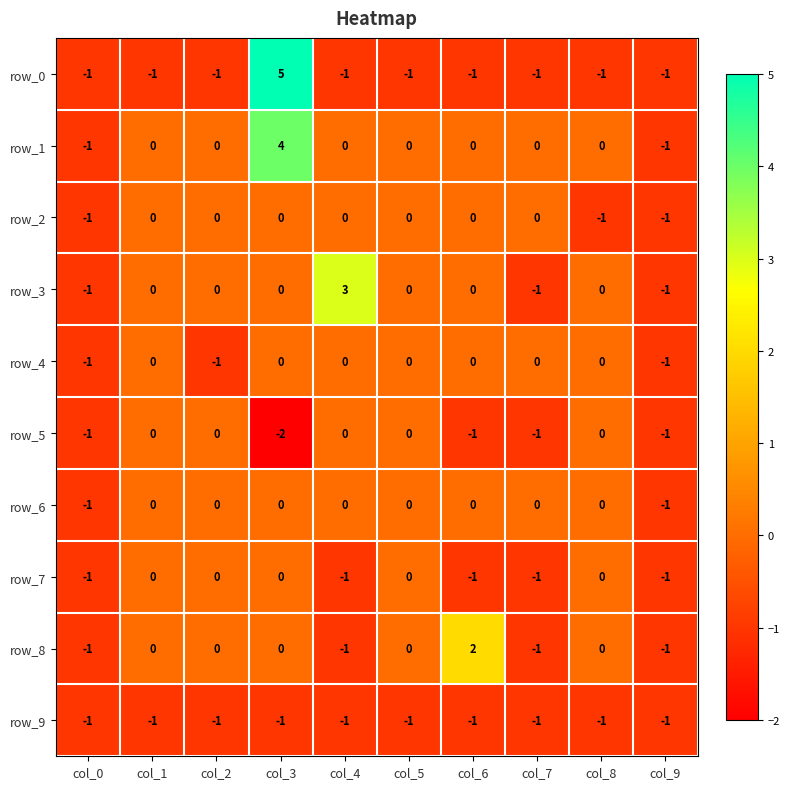

At which category is the sum across all series the highest?

col_3